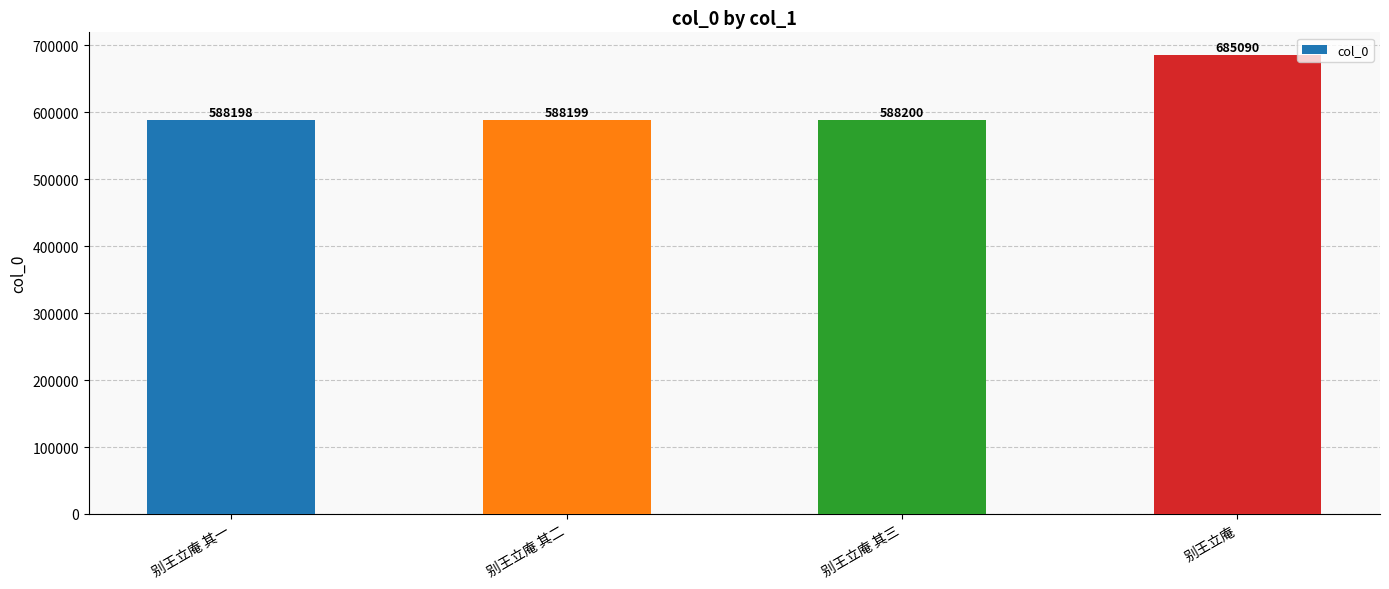

Reading right to left, list all the values displayed in this chart.

685090	588200	588199	588198